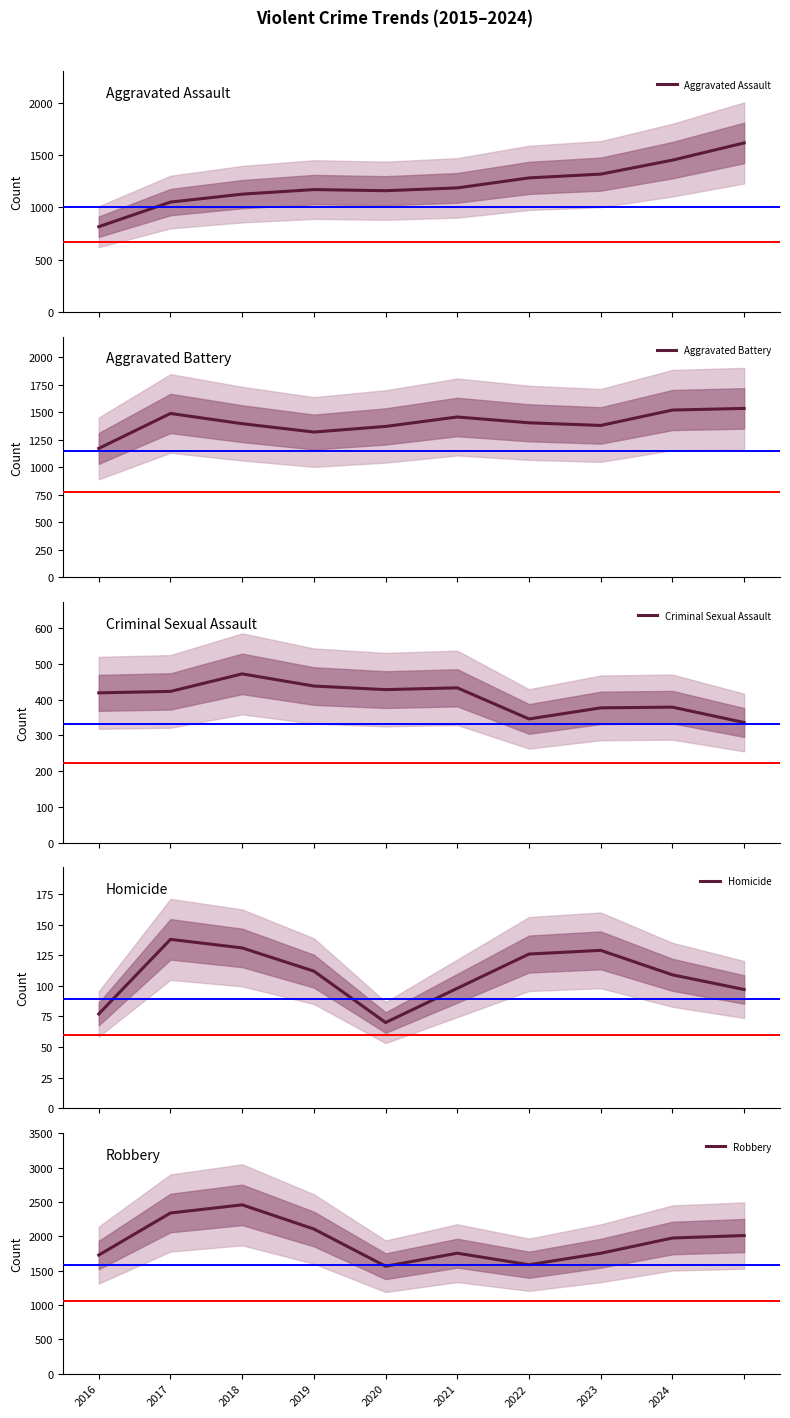

What is the highest value of the Aggravated Assault series?

1618